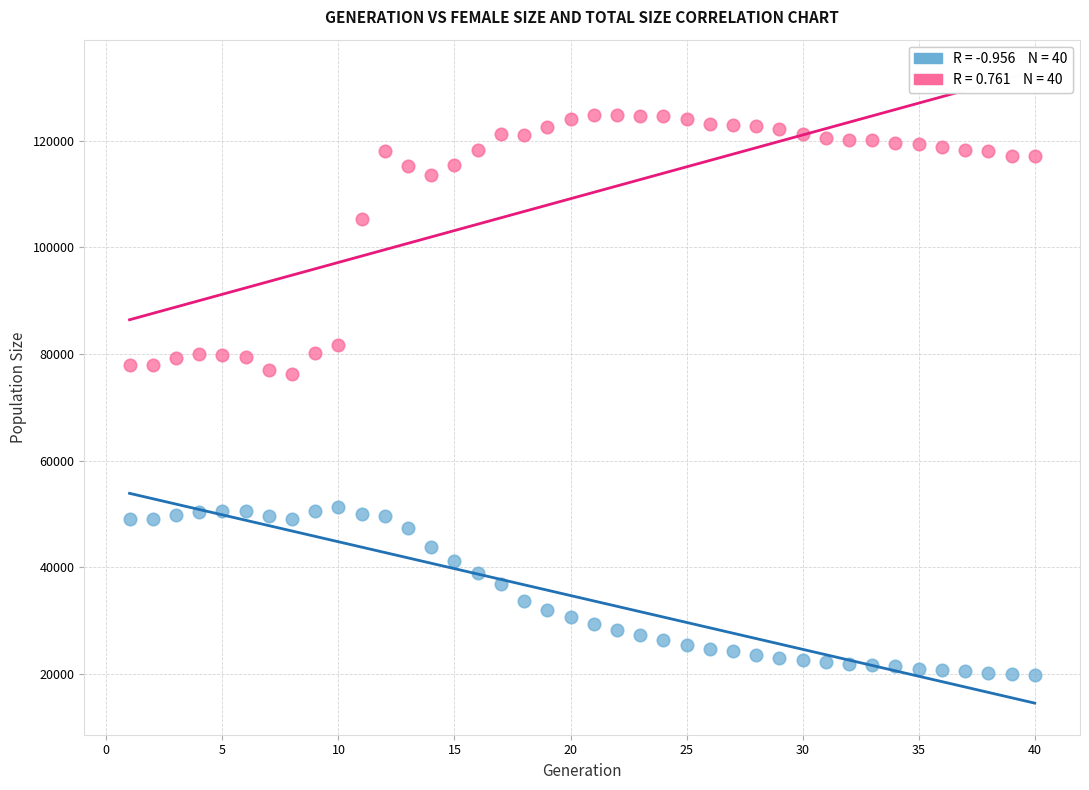

Across all data points, what is the range of Y values (max minus min)?

105139